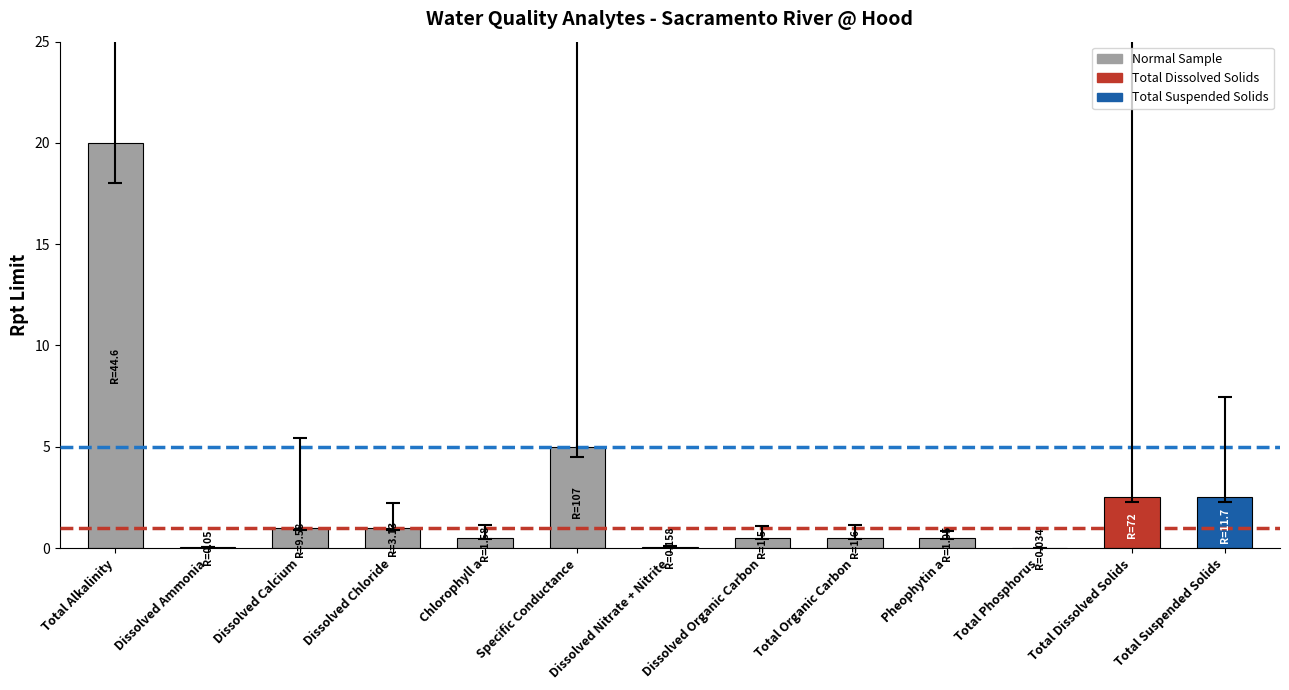

Are the bars horizontal?

No